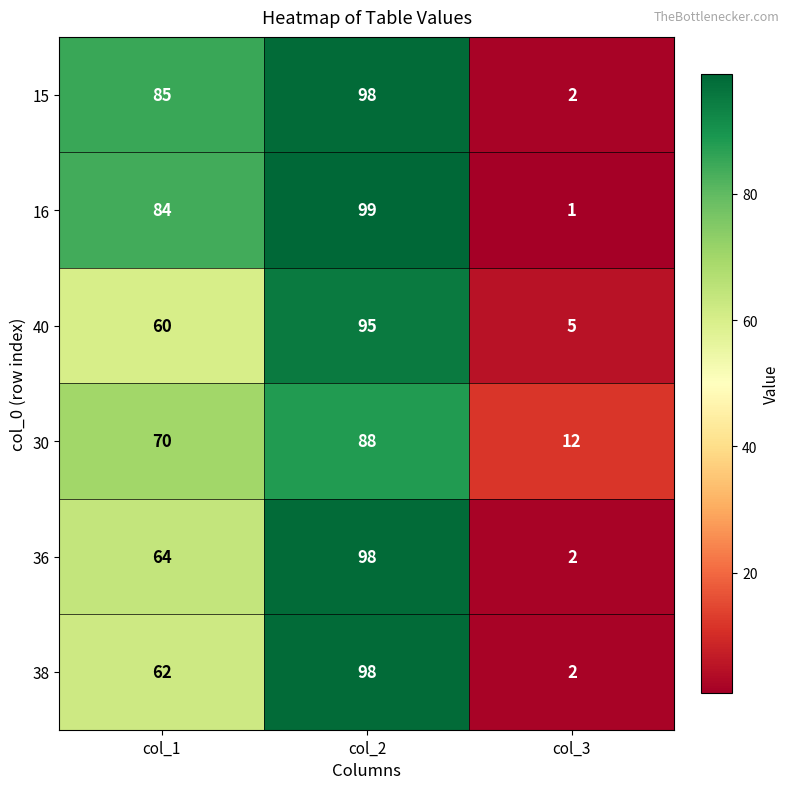

At which category is the sum across all series the highest?

col_2